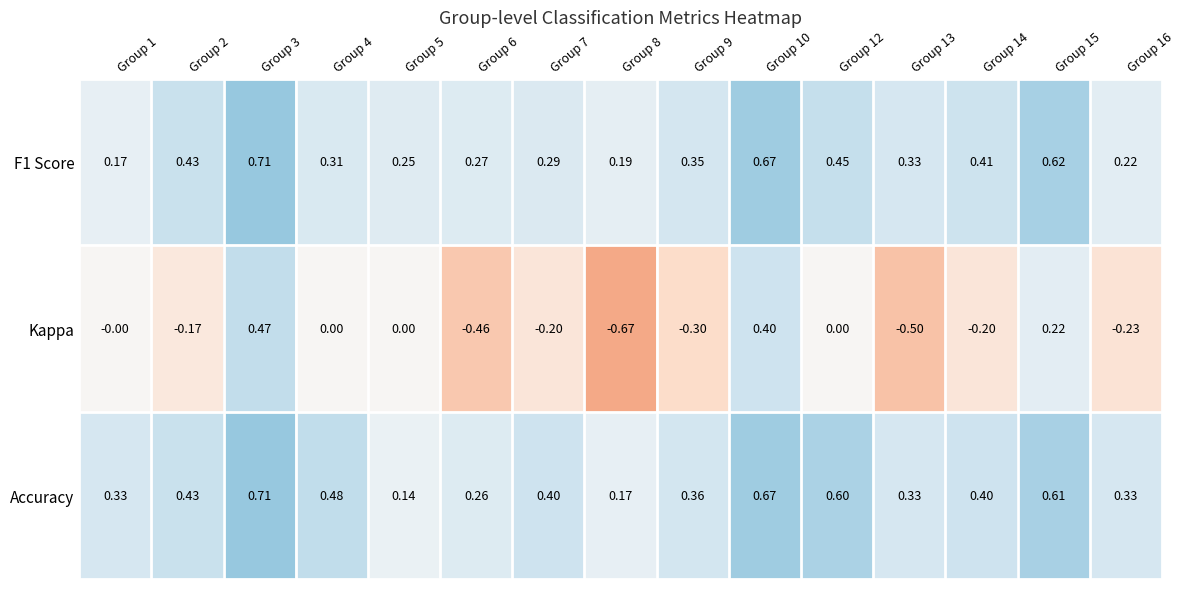

Is the value of Accuracy at Group 10 greater than the value of F1 Score at Group 3?

No